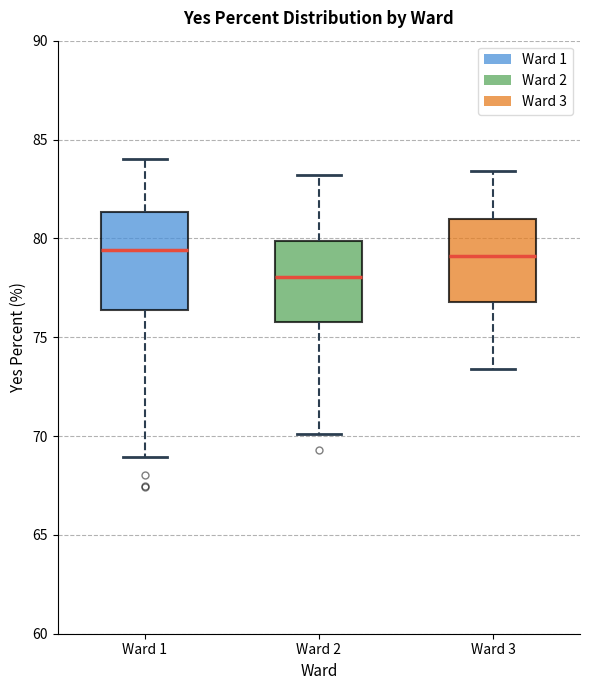

Comparing the boxes themselves (not the whiskers), which one is the tallest?

Ward 1